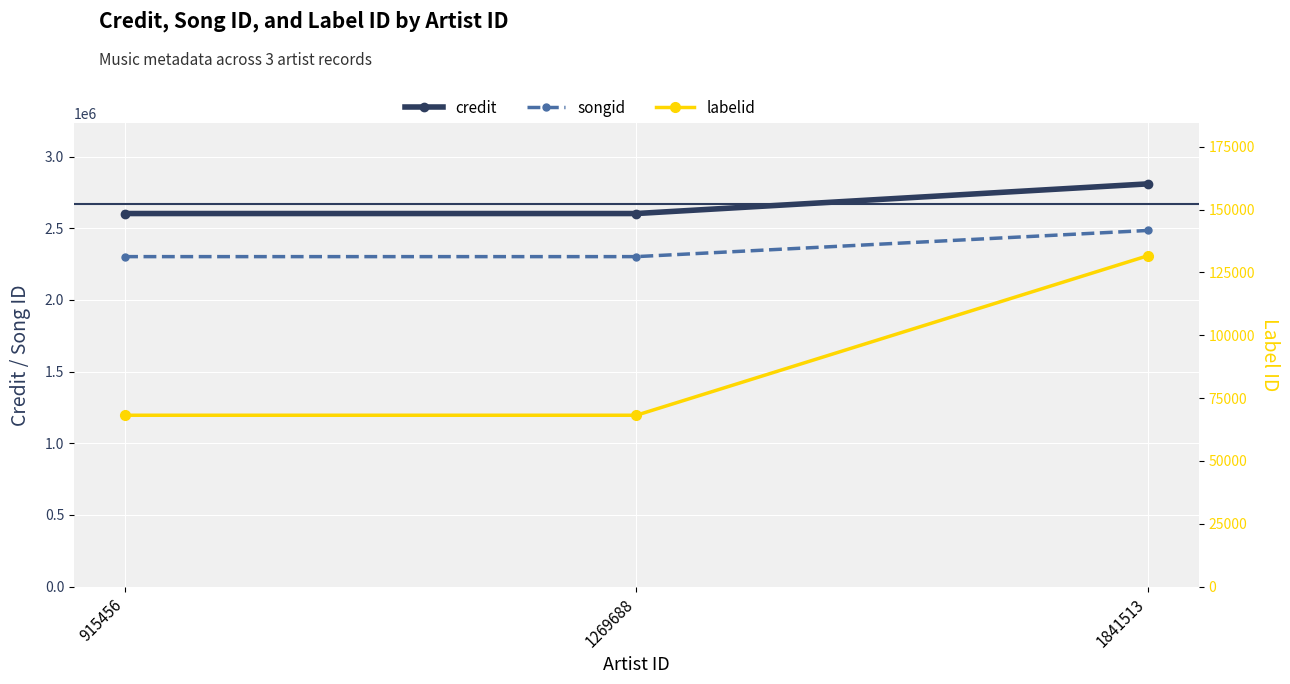

What is the value of the labelid point at the 1st from the left?

68173